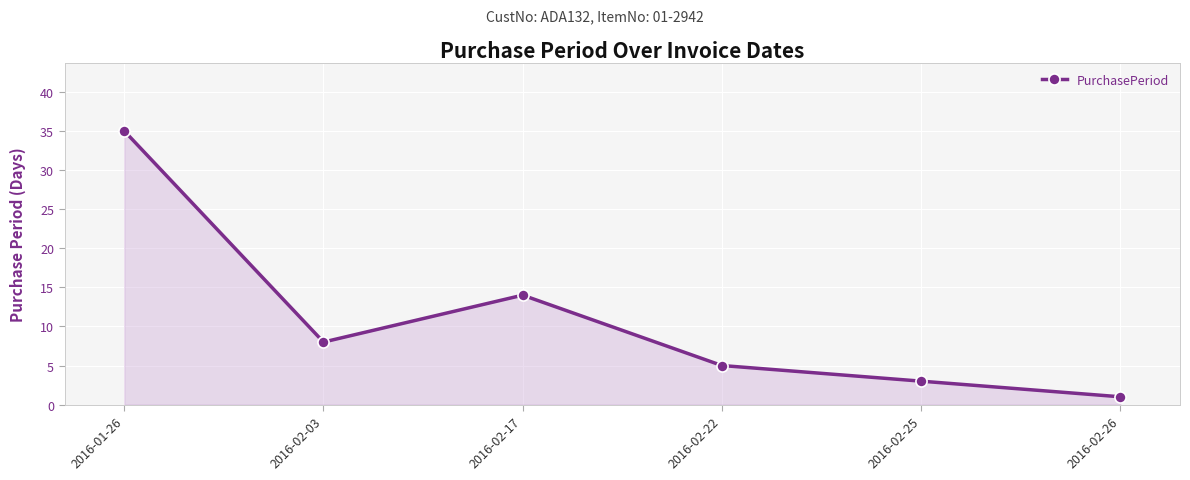

What is the ratio of the value at 2016-02-03 to the value at 2016-01-26?

0.2